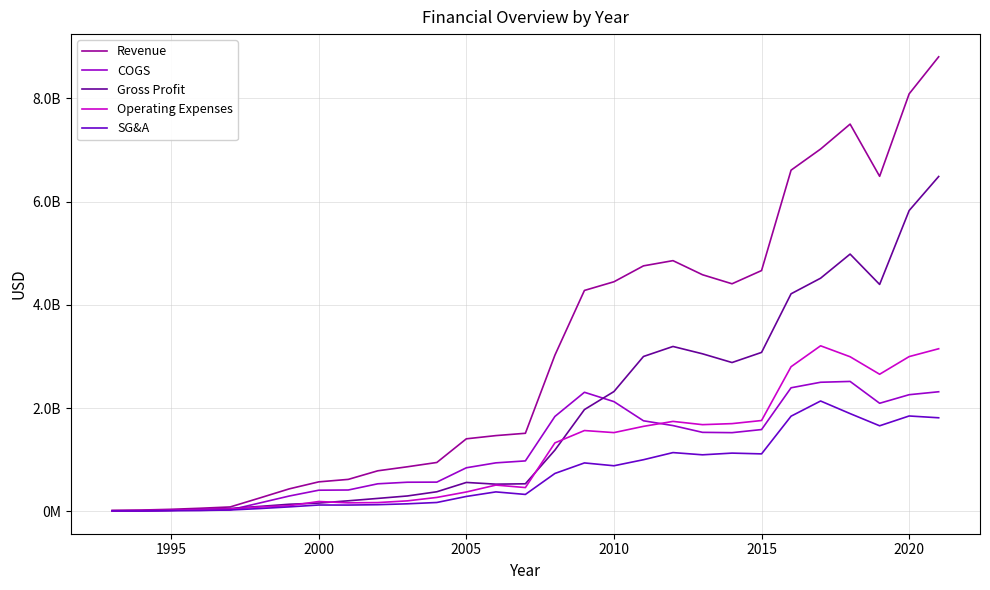

Does the chart have visible grid lines?

Yes